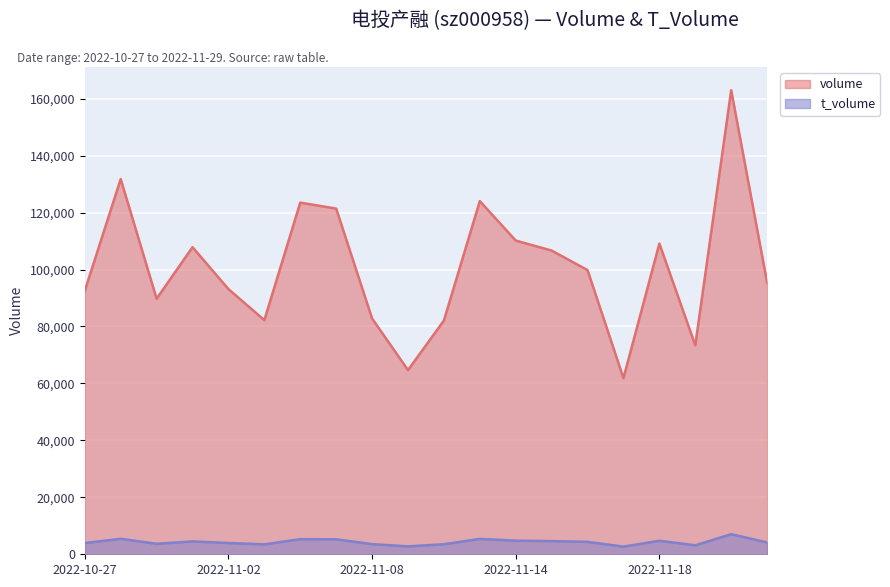

Reading left to right, extract all data points from this chart.

volume: 2022-10-27=92515	2022-10-28=131765	2022-10-31=89753	2022-11-01=107837	2022-11-02=93131	2022-11-03=82224	2022-11-04=123493	2022-11-07=121401	2022-11-08=82804	2022-11-09=64679	2022-11-10=82086	2022-11-11=124032	2022-11-14=110165	2022-11-15=106654	2022-11-16=99790	2022-11-17=61849	2022-11-18=109114	2022-11-21=73372	2022-11-28=162967	2022-11-29=95419
t_volume: 2022-10-27=3943	2022-10-28=5449	2022-10-31=3678	2022-11-01=4528	2022-11-02=3956	2022-11-03=3482	2022-11-04=5296	2022-11-07=5261	2022-11-08=3569	2022-11-09=2786	2022-11-10=3521	2022-11-11=5397	2022-11-14=4777	2022-11-15=4633	2022-11-16=4366	2022-11-17=2689	2022-11-18=4751	2022-11-21=3158	2022-11-28=7053	2022-11-29=4174